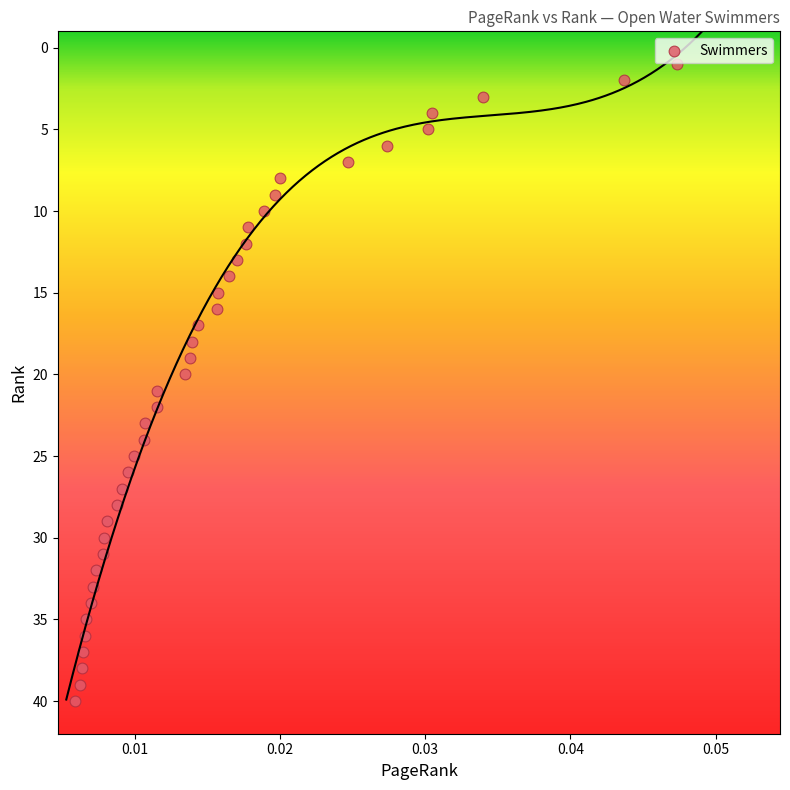

What is the range of Y values (max minus min)?

39